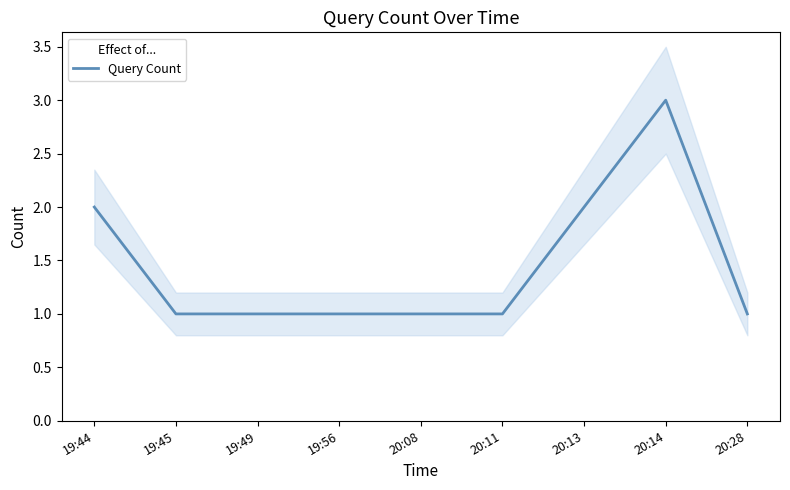

What is the difference between the maximum and minimum values?

2